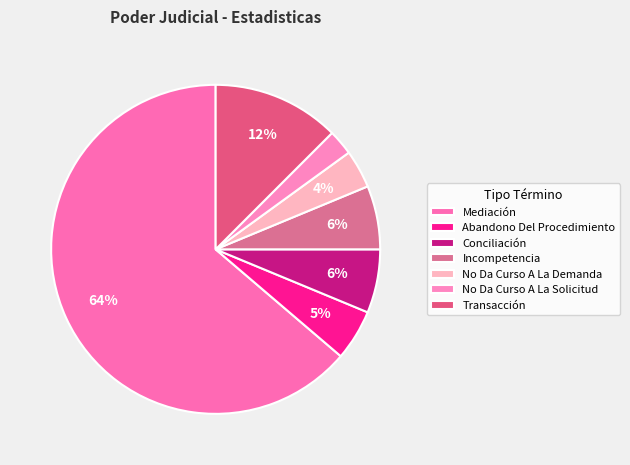

To the nearest percent, what portion does Transacción represent?

12%